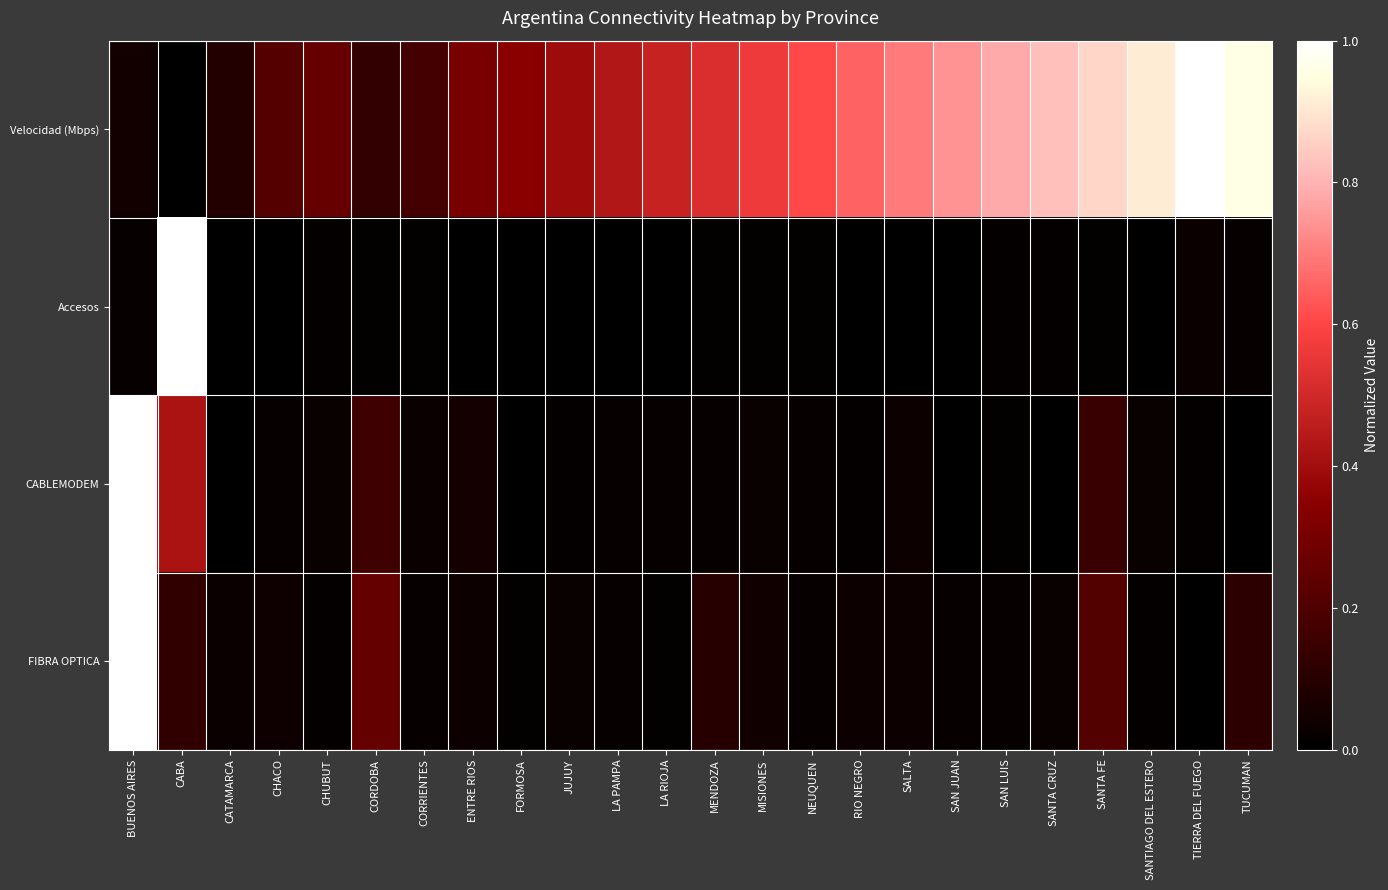

Reading left to right, what are all the values shown in this chart?

Velocidad (Mbps): BUENOS AIRES=0.0	CABA=0.0	CATAMARCA=0.1	CHACO=0.2	CHUBUT=0.3	CORDOBA=0.1	CORRIENTES=0.2	ENTRE RIOS=0.3	FORMOSA=0.3	JUJUY=0.4	LA PAMPA=0.4	LA RIOJA=0.5	MENDOZA=0.5	MISIONES=0.6	NEUQUEN=0.6	RIO NEGRO=0.7	SALTA=0.7	SAN JUAN=0.7	SAN LUIS=0.8	SANTA CRUZ=0.8	SANTA FE=0.9	SANTIAGO DEL ESTERO=0.9	TIERRA DEL FUEGO=1.0	TUCUMAN=1.0
Accesos: BUENOS AIRES=0.0	CABA=1.0	CATAMARCA=0.0	CHACO=0.0	CHUBUT=0.0	CORDOBA=0.0	CORRIENTES=0.0	ENTRE RIOS=0.0	FORMOSA=0.0	JUJUY=0.0	LA PAMPA=0.0	LA RIOJA=0.0	MENDOZA=0.0	MISIONES=0.0	NEUQUEN=0.0	RIO NEGRO=0.0	SALTA=0.0	SAN JUAN=0.0	SAN LUIS=0.0	SANTA CRUZ=0.0	SANTA FE=0.0	SANTIAGO DEL ESTERO=0.0	TIERRA DEL FUEGO=0.0	TUCUMAN=0.0
CABLEMODEM: BUENOS AIRES=1.0	CABA=0.4	CATAMARCA=0.0	CHACO=0.0	CHUBUT=0.0	CORDOBA=0.2	CORRIENTES=0.0	ENTRE RIOS=0.1	FORMOSA=0.0	JUJUY=0.0	LA PAMPA=0.0	LA RIOJA=0.0	MENDOZA=0.0	MISIONES=0.0	NEUQUEN=0.0	RIO NEGRO=0.0	SALTA=0.0	SAN JUAN=0.0	SAN LUIS=0.0	SANTA CRUZ=0.0	SANTA FE=0.1	SANTIAGO DEL ESTERO=0.0	TIERRA DEL FUEGO=0.0	TUCUMAN=0.0
FIBRA OPTICA: BUENOS AIRES=1.0	CABA=0.1	CATAMARCA=0.0	CHACO=0.0	CHUBUT=0.0	CORDOBA=0.3	CORRIENTES=0.0	ENTRE RIOS=0.0	FORMOSA=0.0	JUJUY=0.0	LA PAMPA=0.0	LA RIOJA=0.0	MENDOZA=0.1	MISIONES=0.0	NEUQUEN=0.0	RIO NEGRO=0.0	SALTA=0.0	SAN JUAN=0.0	SAN LUIS=0.0	SANTA CRUZ=0.0	SANTA FE=0.2	SANTIAGO DEL ESTERO=0.0	TIERRA DEL FUEGO=0.0	TUCUMAN=0.1